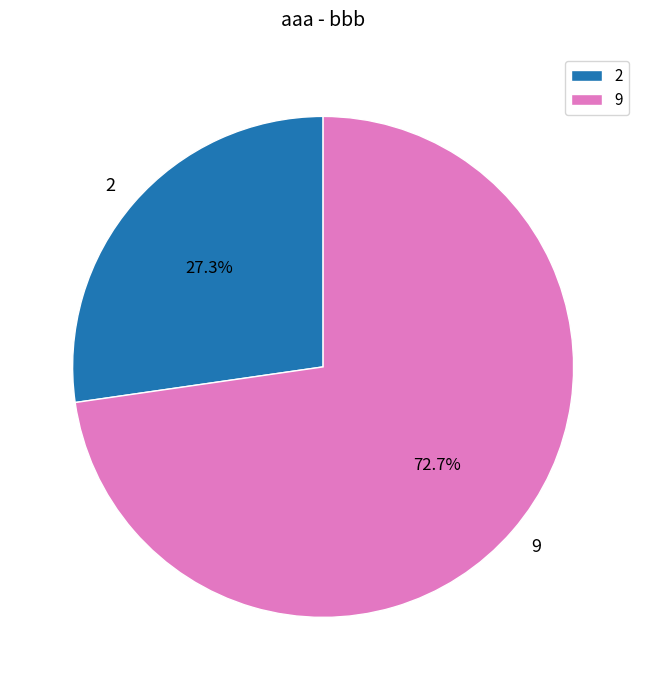

Which slice is the largest?

9